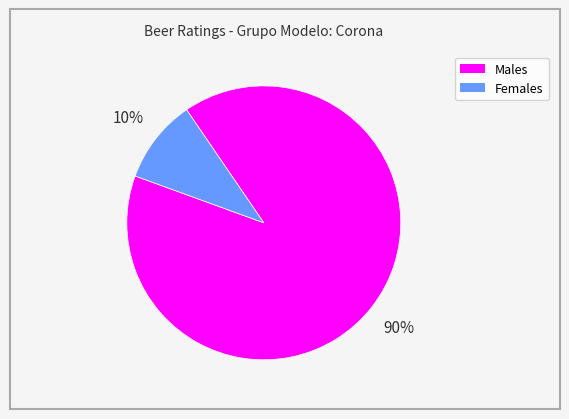

To the nearest percent, what is the difference between the largest and smallest slice percentages?

80%